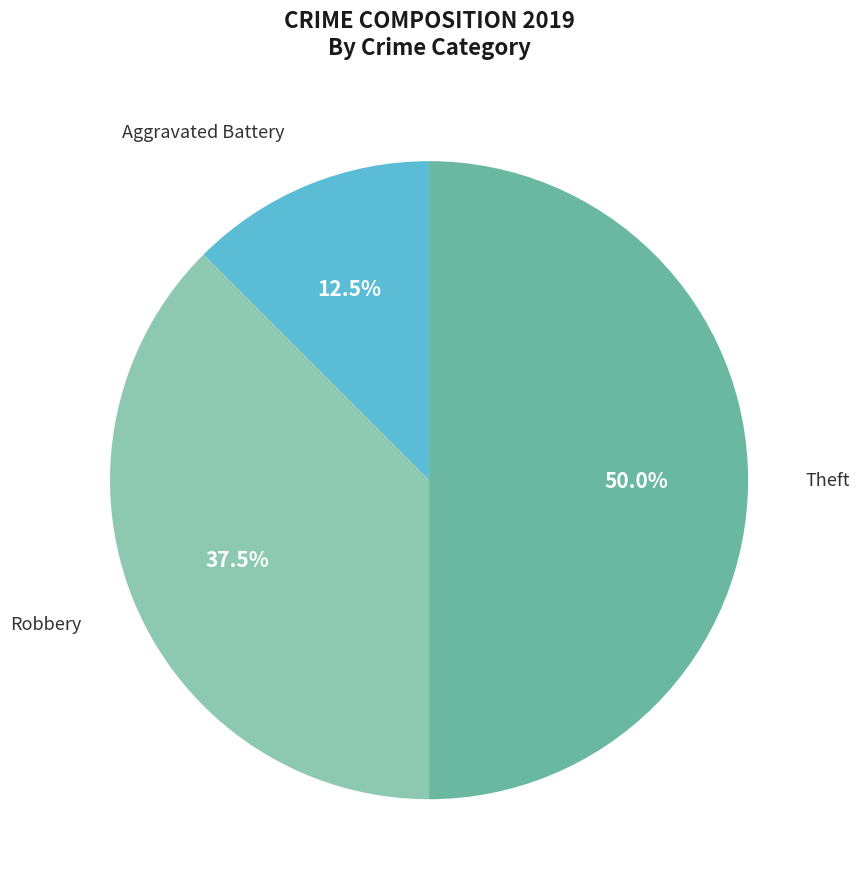

To the nearest percent, what portion does Theft represent?

50%